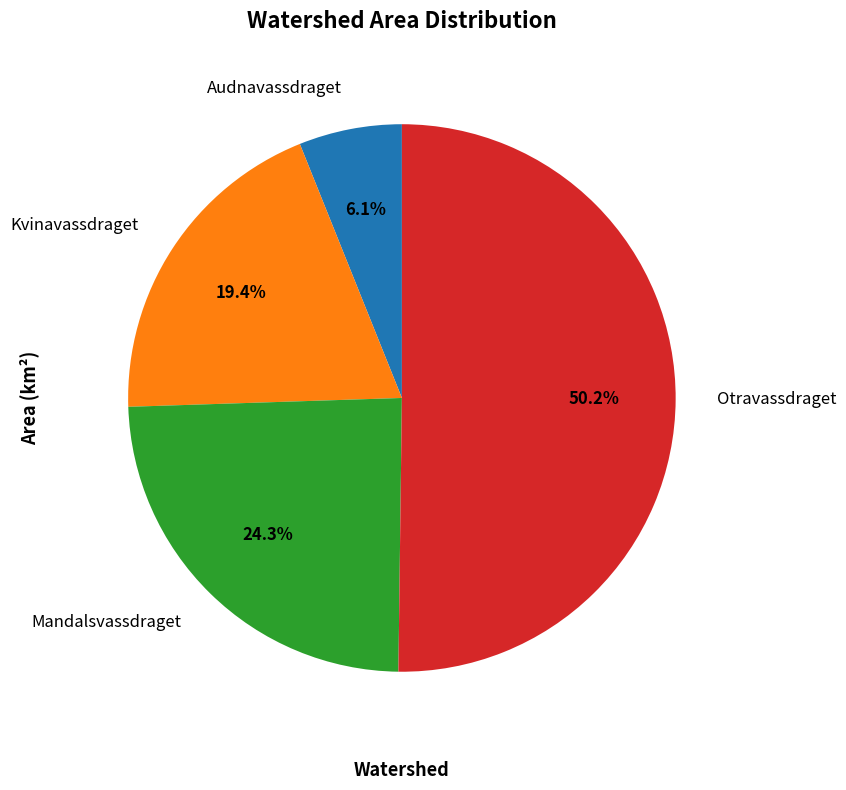

To the nearest percent, what percentage of the pie is Audnavassdraget?

6%